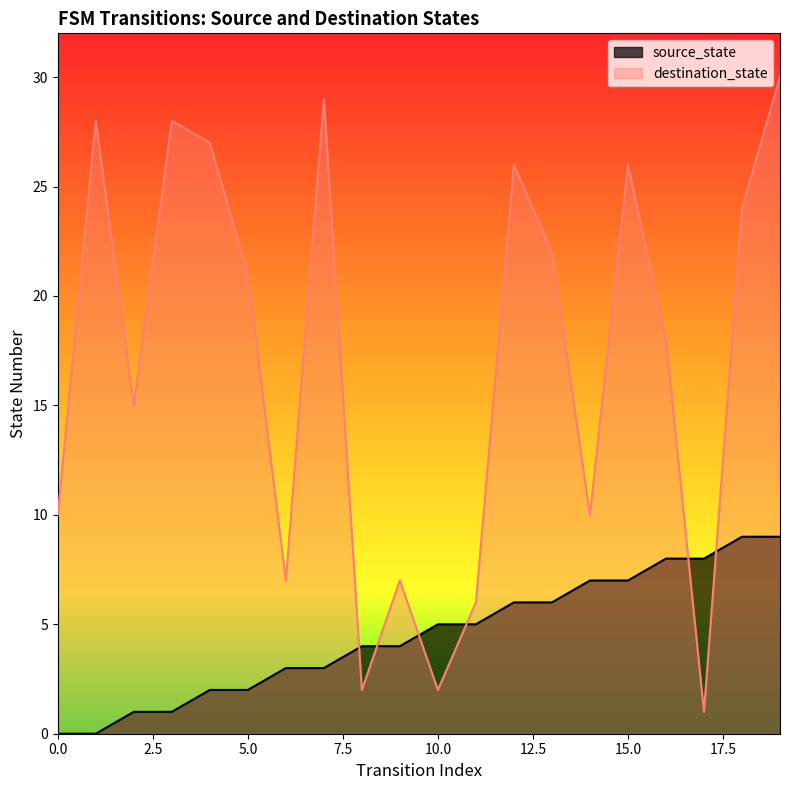

Is it true that destination_state equals 8 at 12?

False